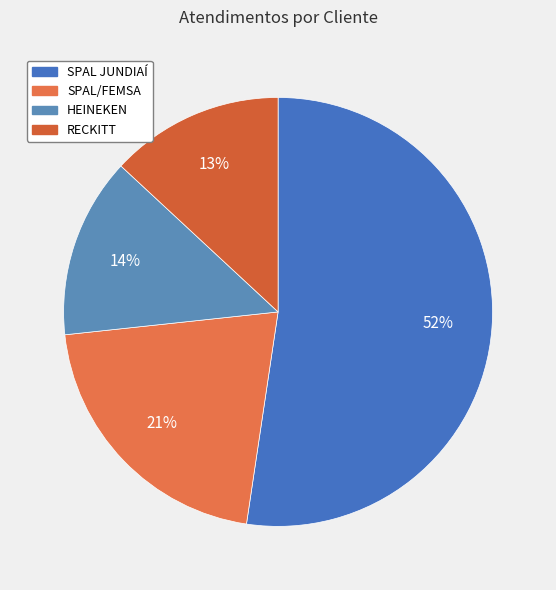

The SPAL/FEMSA slice represents 21% of the pie. True or false?

True